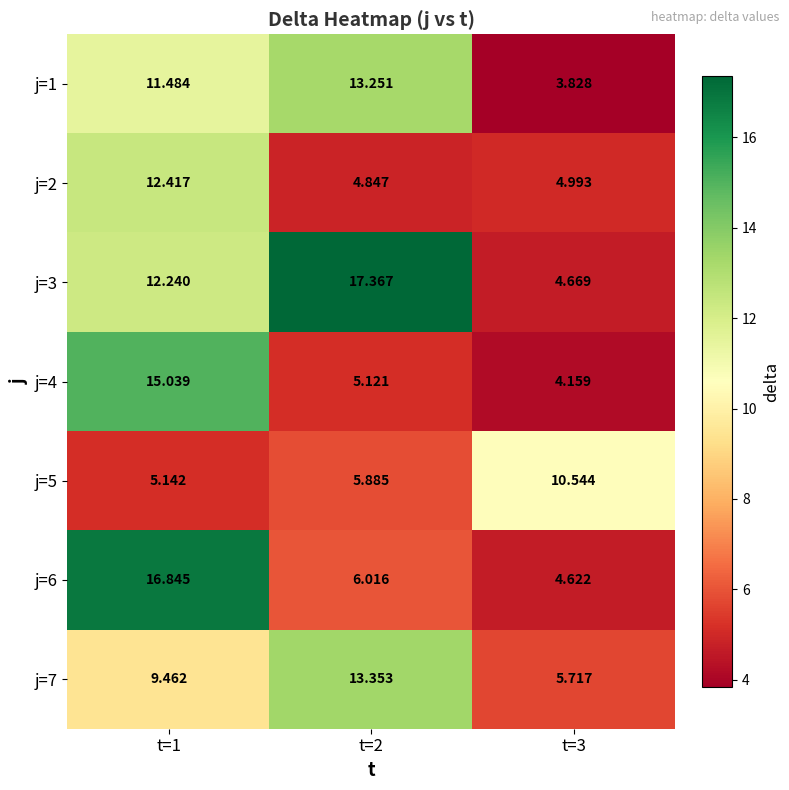

Is the value of j=7 at t=2 greater than the value of j=3 at t=2?

No